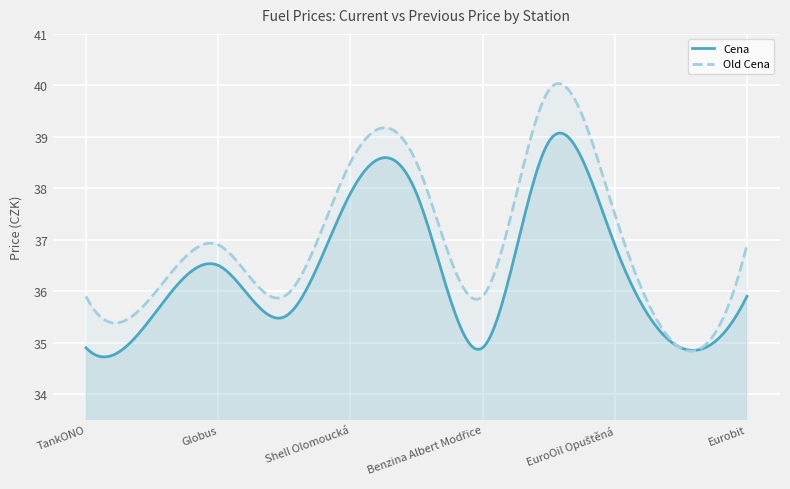

Which series has the largest total across all categories?

Old Cena